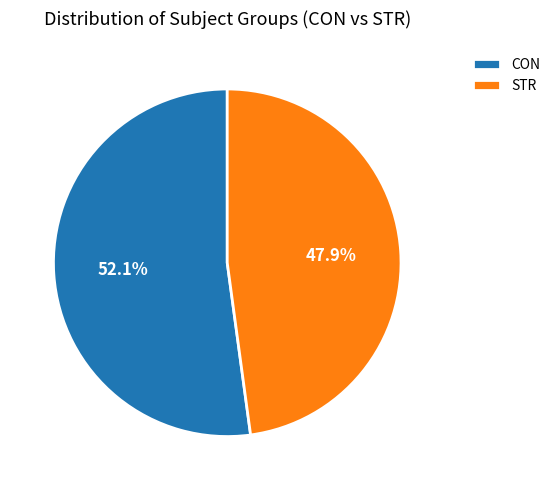

How many segments does this pie chart have?

2